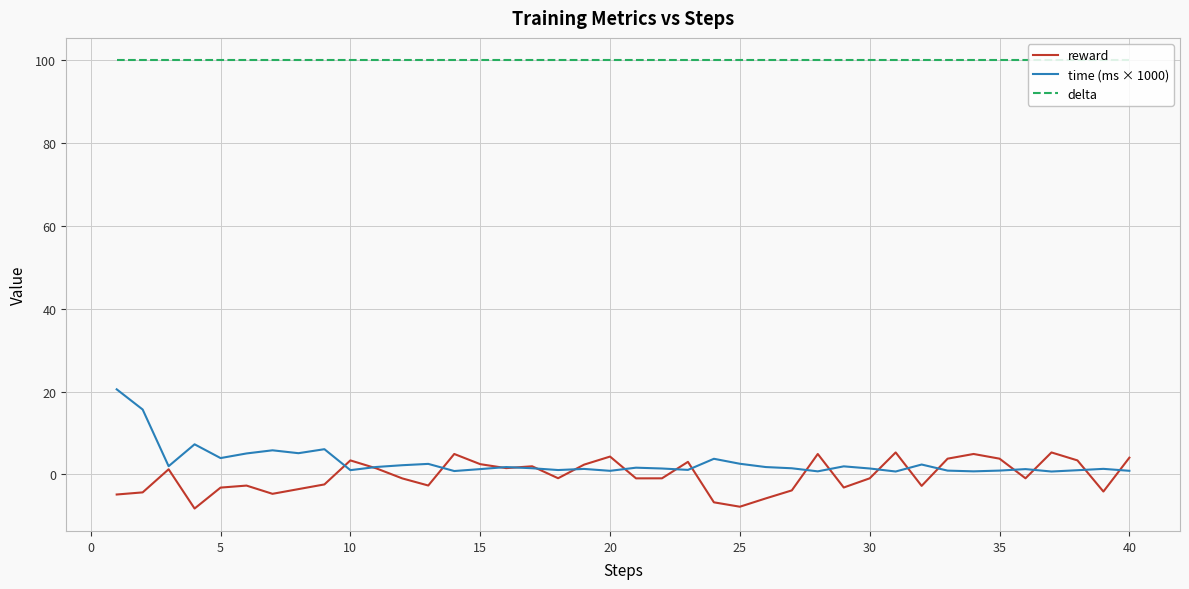

What are all the series names shown in the legend?

reward, time (ms × 1000), delta